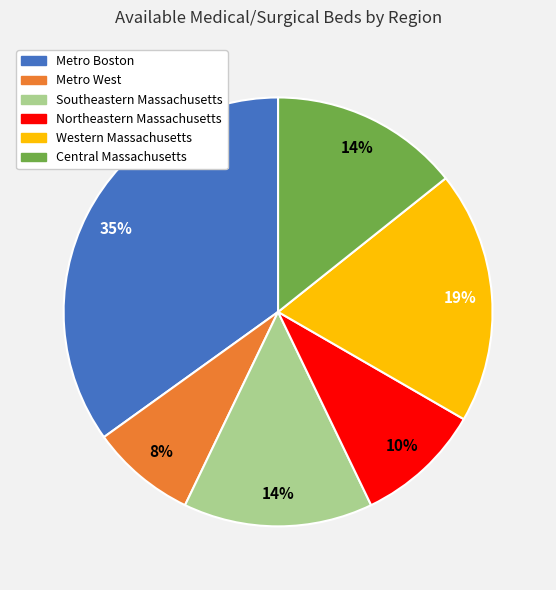

What is the smallest slice in the pie chart?

Metro West